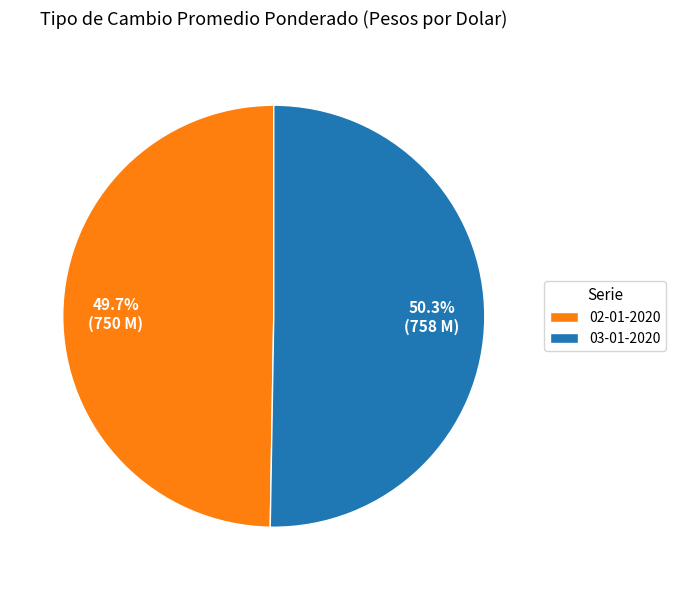

Combined, what portion of the pie is 03-01-2020 and 02-01-2020?

100.0%